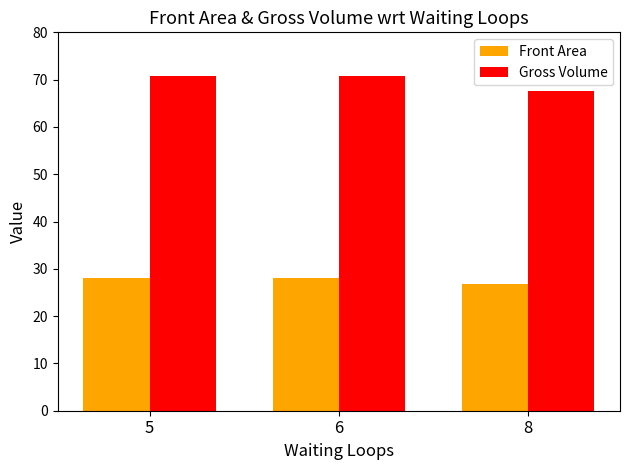

The value of Gross Volume at 5 is 115.2. True or false?

False